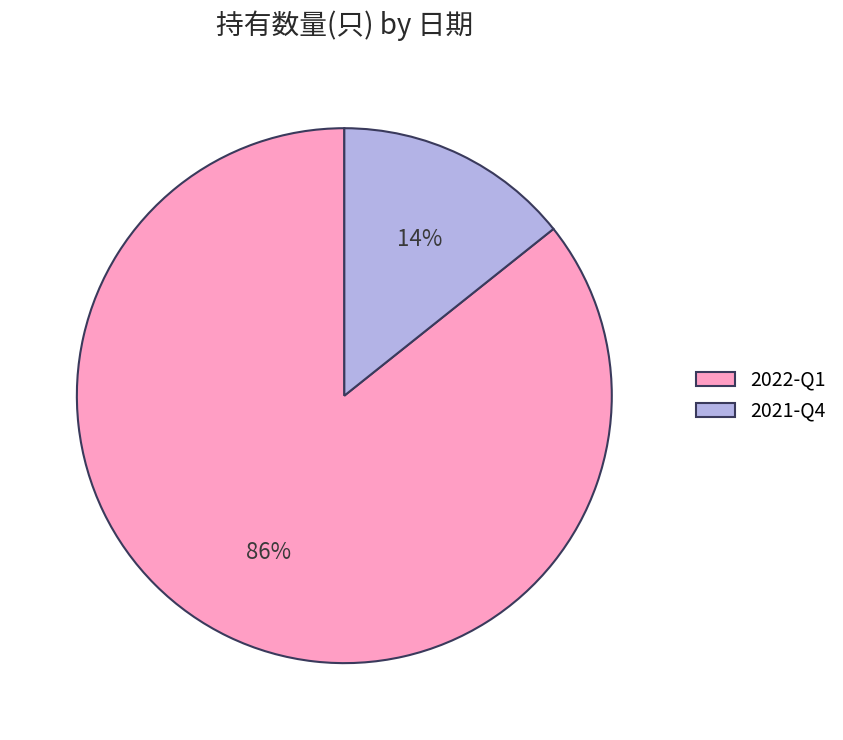

What percentage is the 2021-Q4 slice, to the nearest percent?

14%